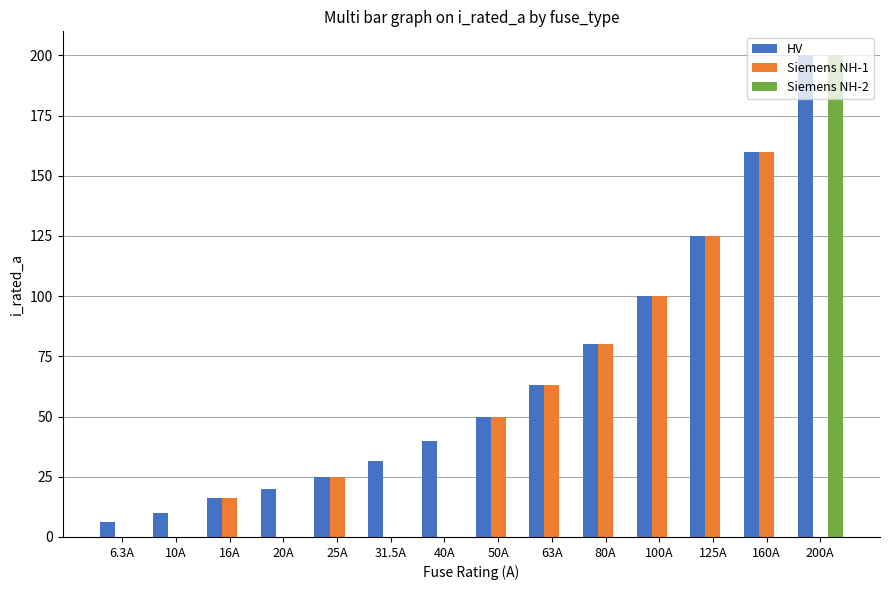

How many data points does each series have?

14